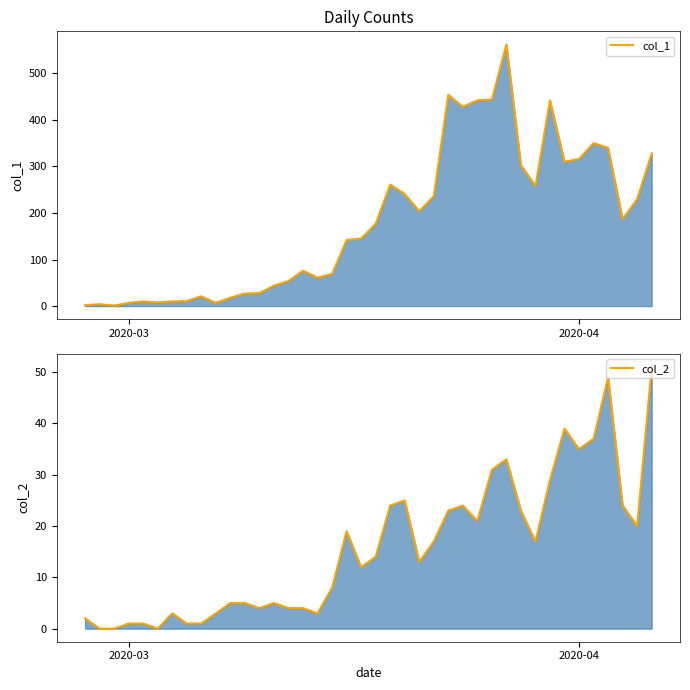

How many lines are shown in the chart?

2